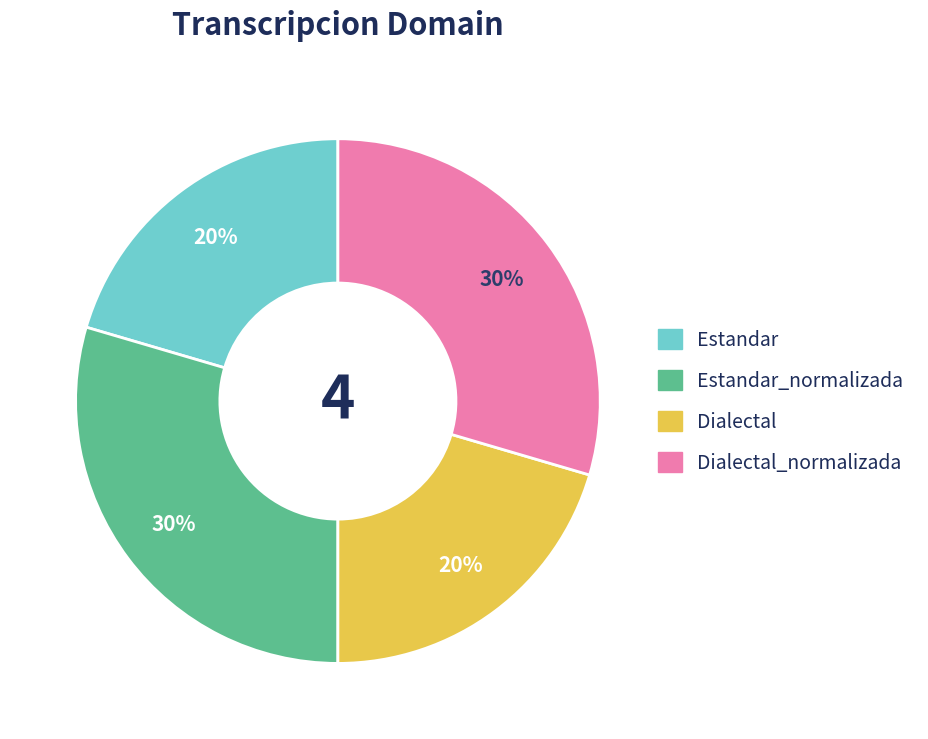

To the nearest percent, what is the average slice percentage?

25%